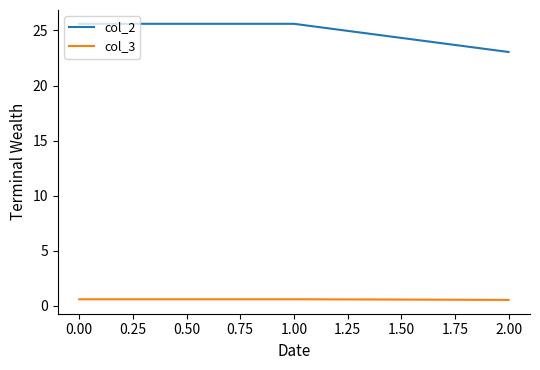

Which series has the largest range (max minus min)?

col_2